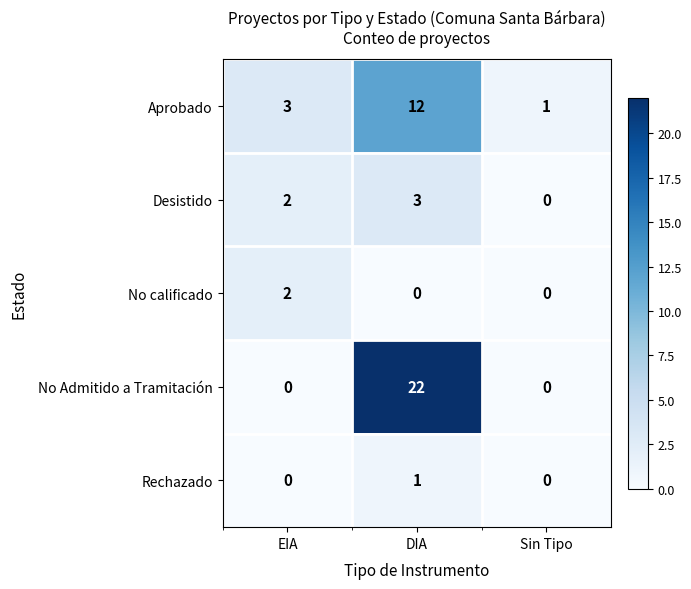

What is the sum of all Aprobado values?

16